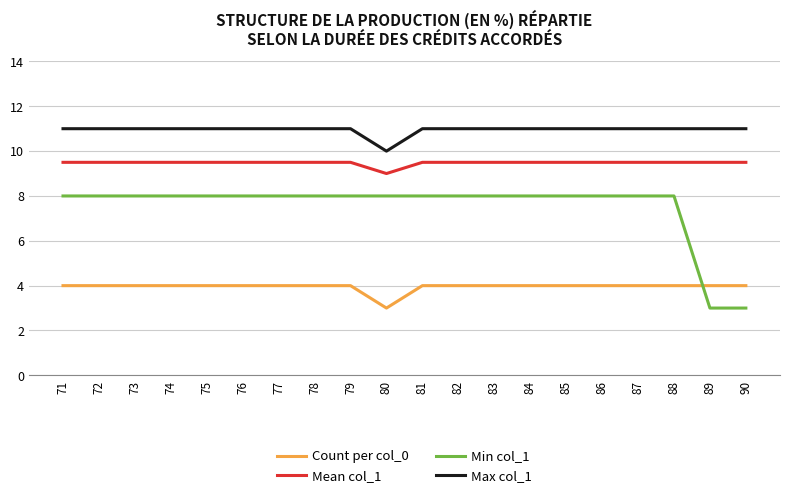

Which series has the widest spread of values?

Min col_1